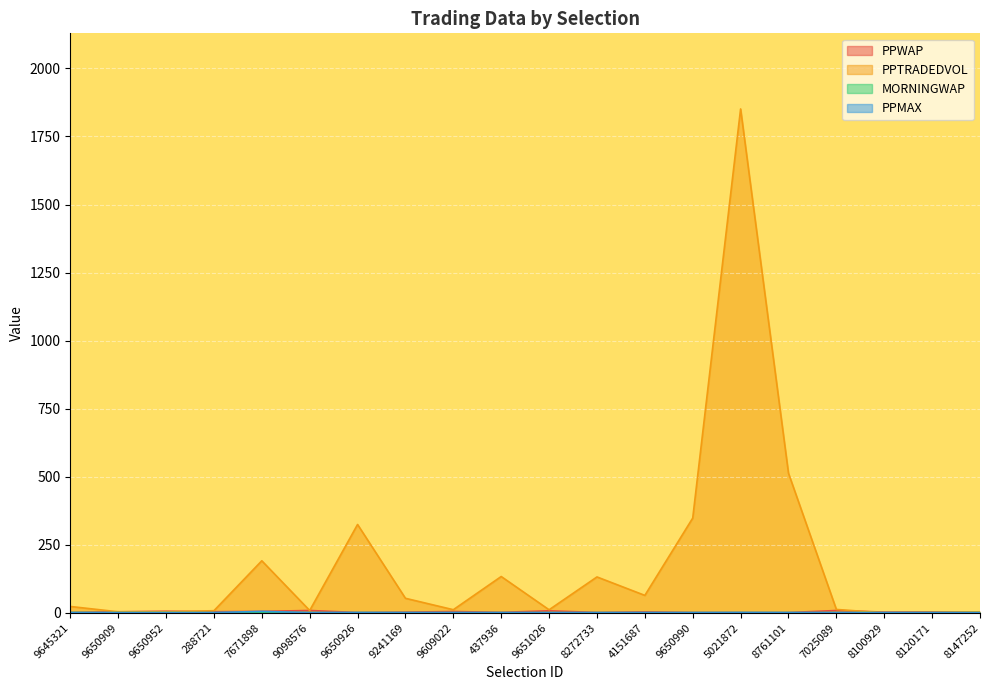

At how many categories does at least one series exceed 259?

4